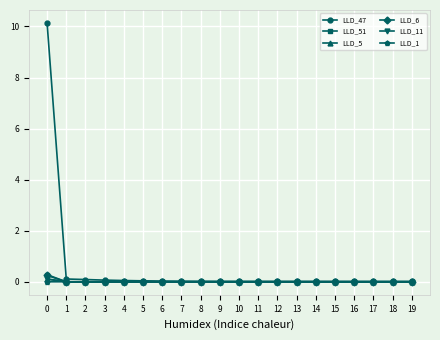

What is the spread (max minus min) of values at 0?

10.1